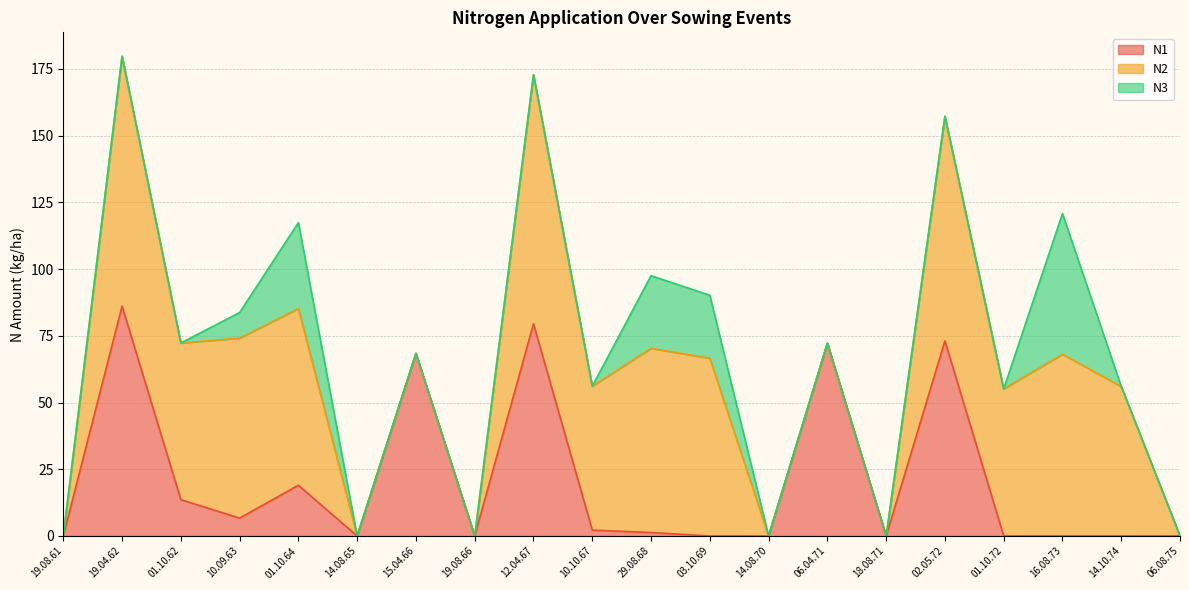

List the series in order of their overall mean, highest first.

N2, N1, N3